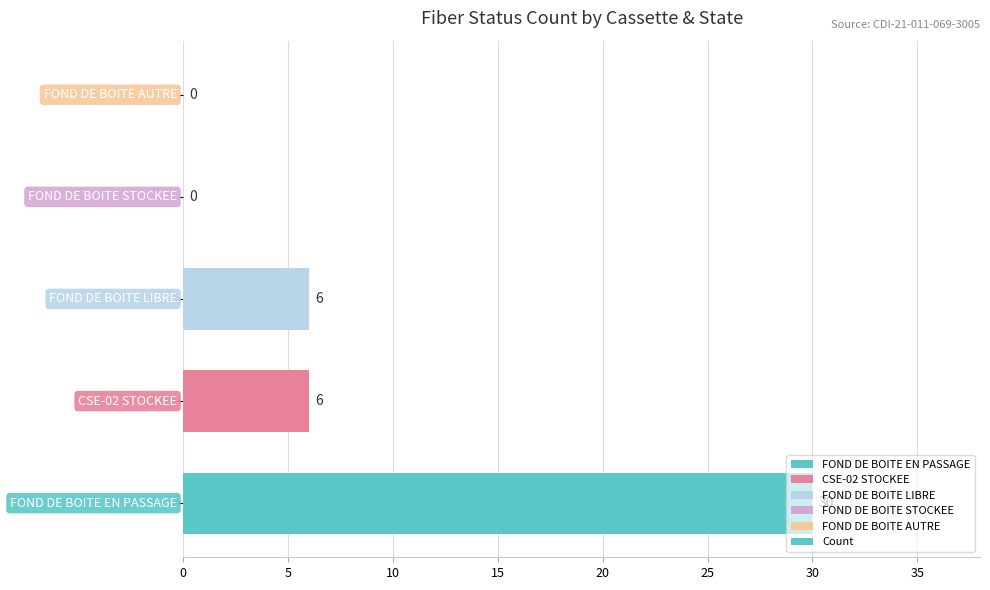

How many categories are shown in the chart?

5